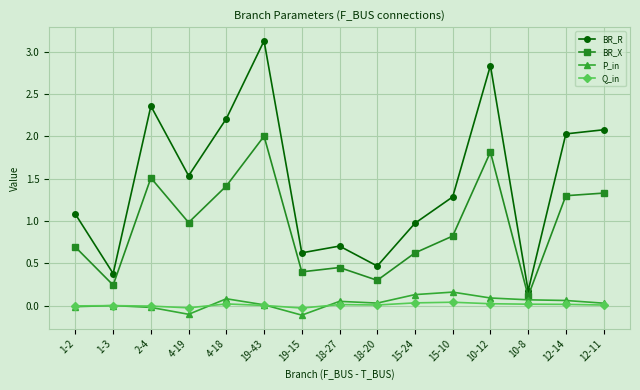

Which series has the largest total across all categories?

BR_R